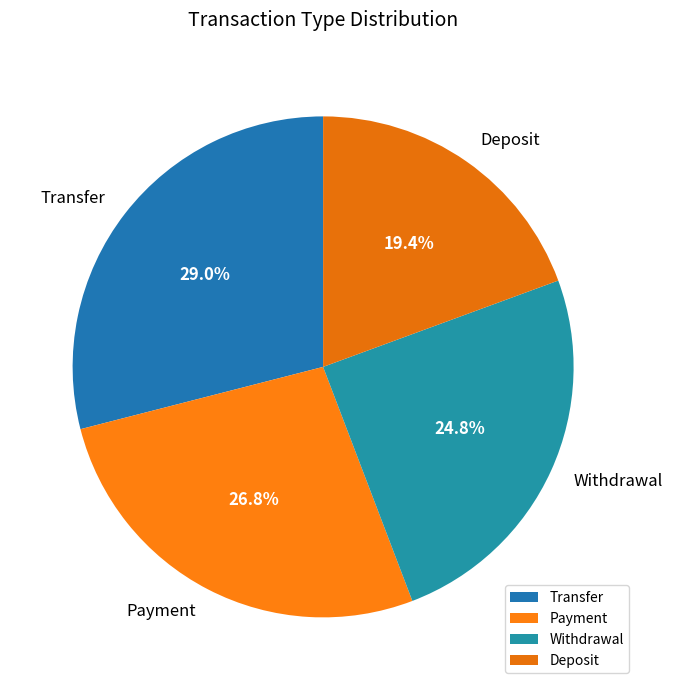

To the nearest percent, what is the combined percentage of Payment and Deposit?

46%